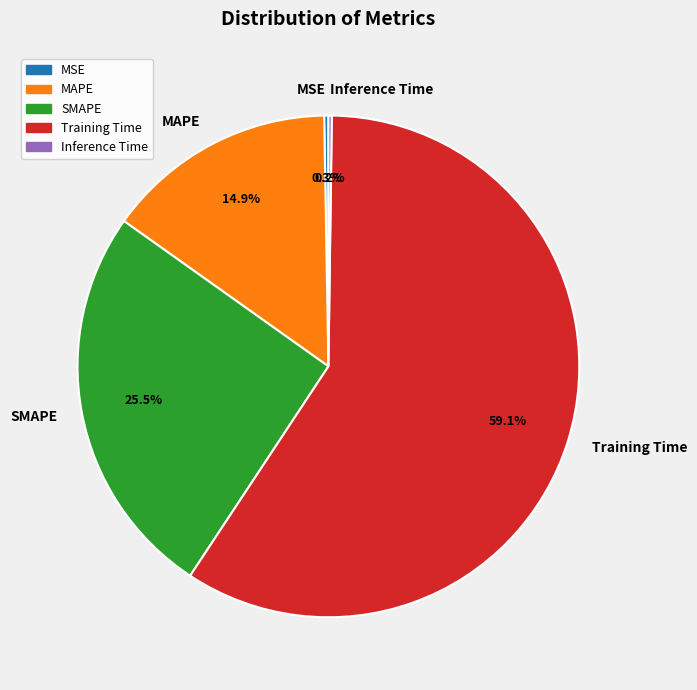

Is there a majority slice in this chart?

Yes